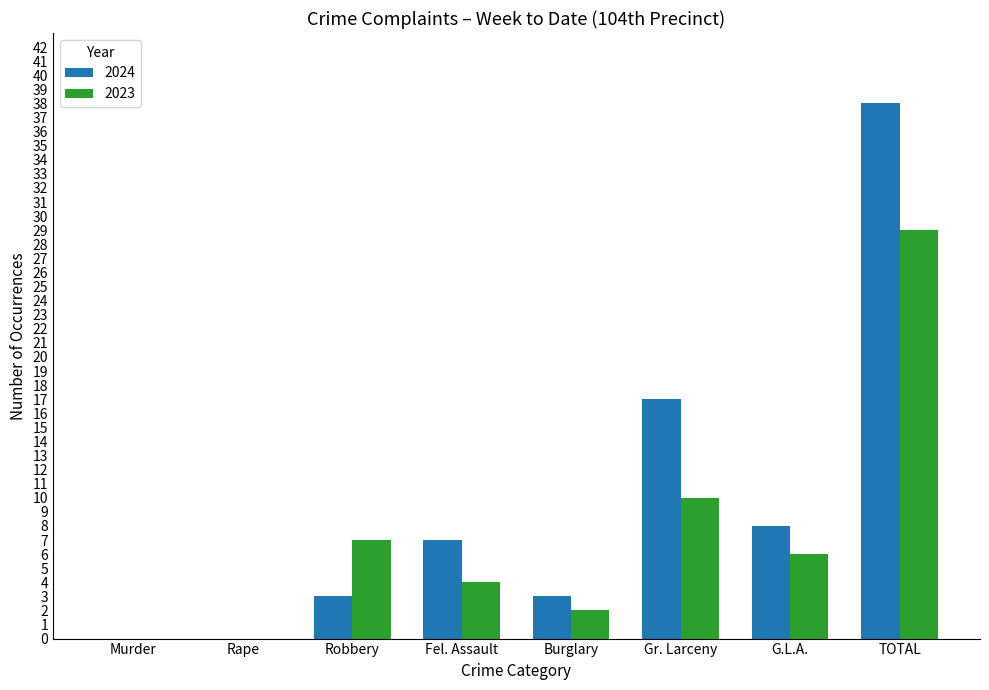

Is the value of 2023 at G.L.A. greater than the value of 2024 at TOTAL?

No